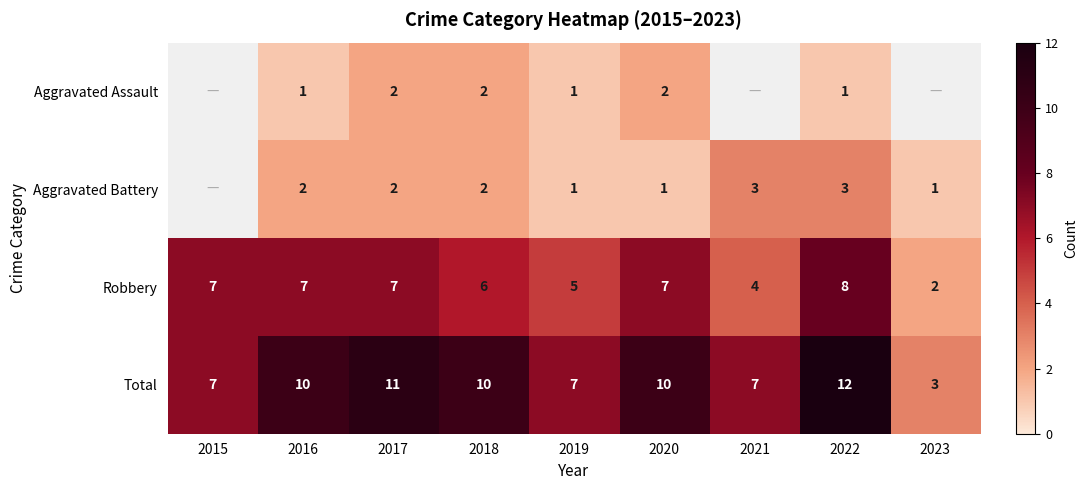

Is the value of Robbery at 2023 greater than the value of Aggravated Battery at 2020?

Yes